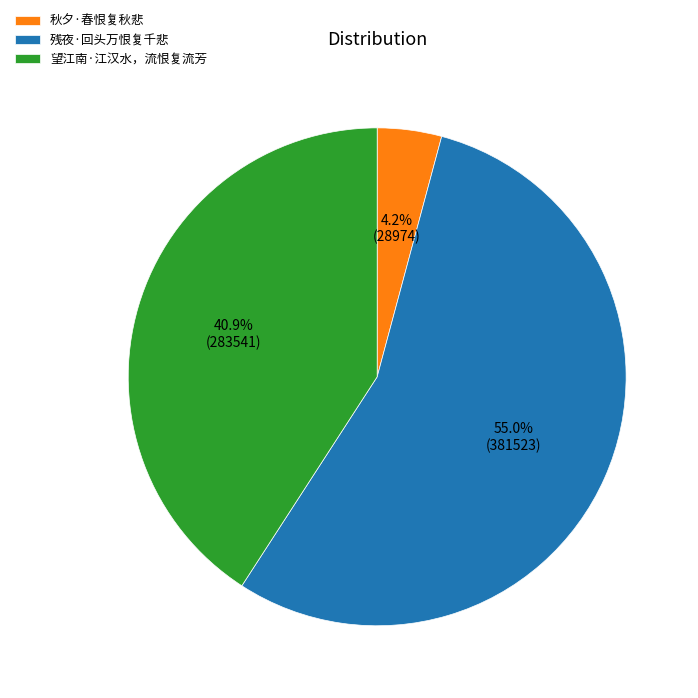

Which has a higher value, 秋夕·春恨复秋悲 or 望江南·江汉水，流恨复流芳?

望江南·江汉水，流恨复流芳